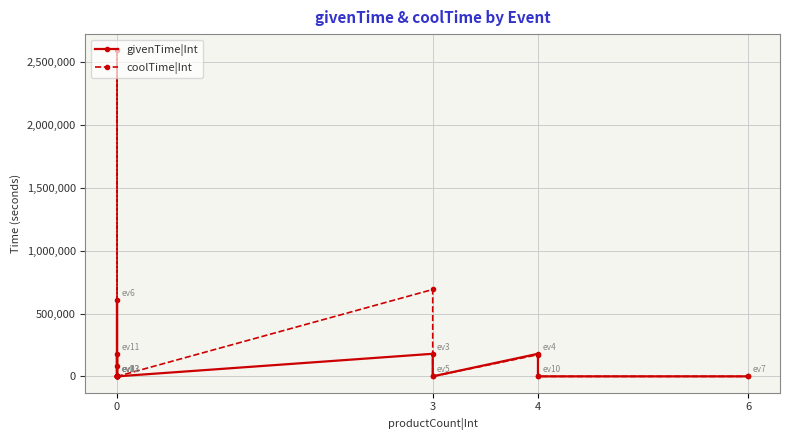

True or false: coolTime|Int and givenTime|Int intersect in this chart.

True